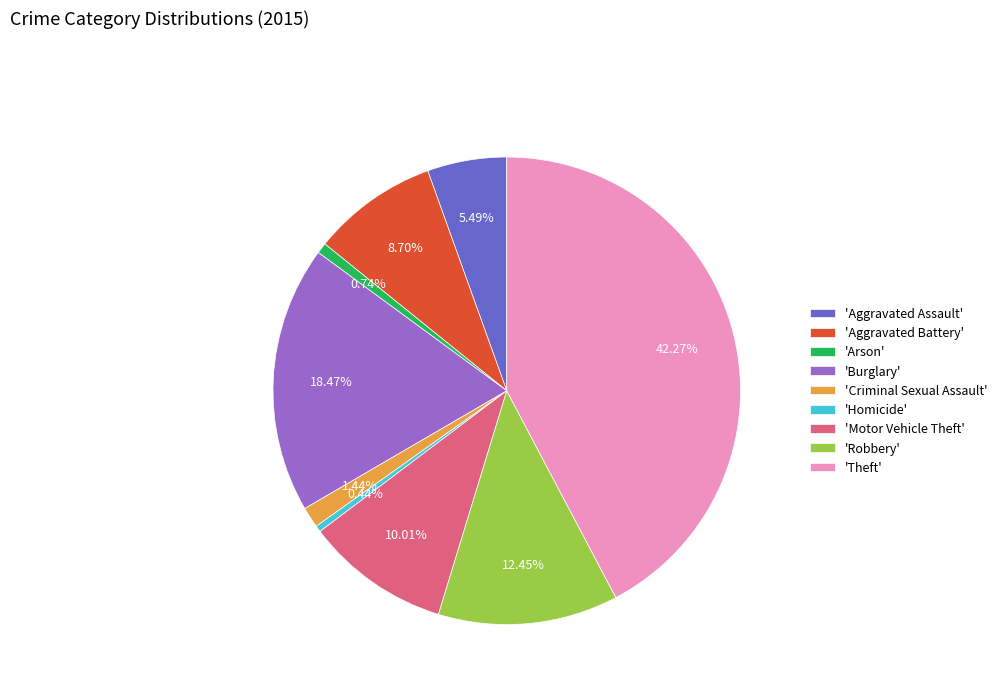

Between 'Aggravated Battery' and 'Robbery', which is larger?

'Robbery'